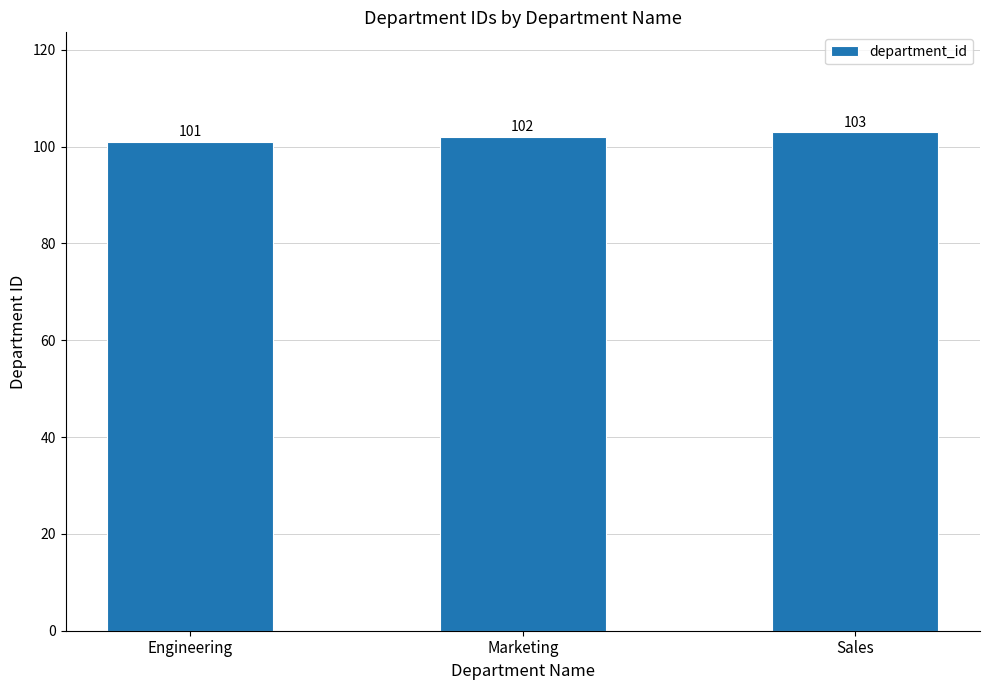

What is the minimum value shown in the chart?

101